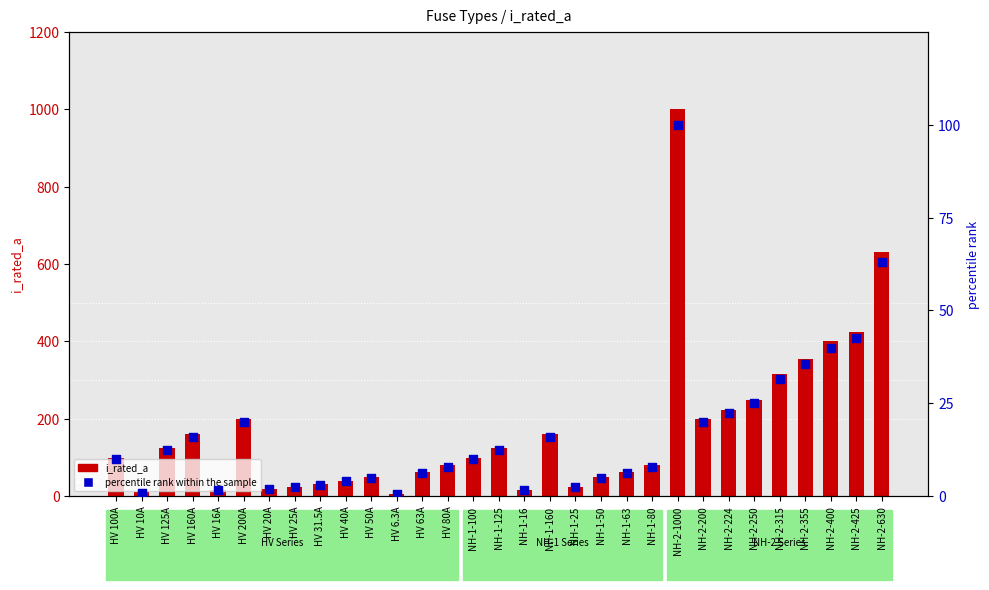

Which series has the widest spread of Y values?

i_rated_a